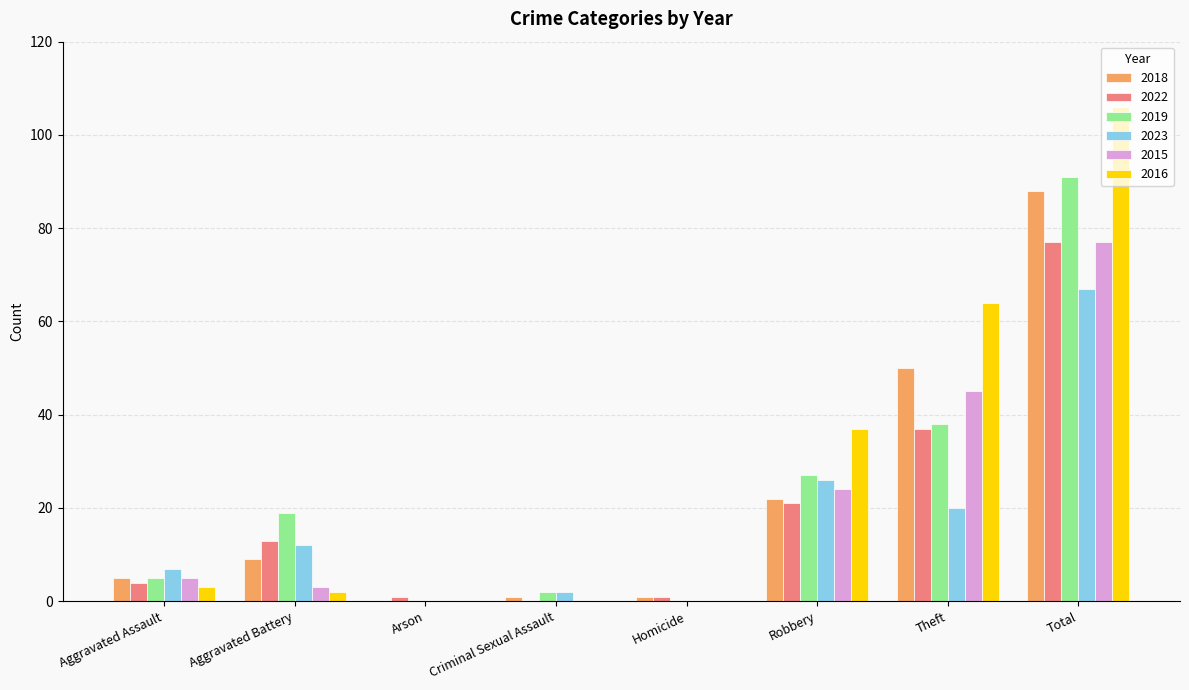

What are all the series names shown in the legend?

2018, 2022, 2019, 2023, 2015, 2016